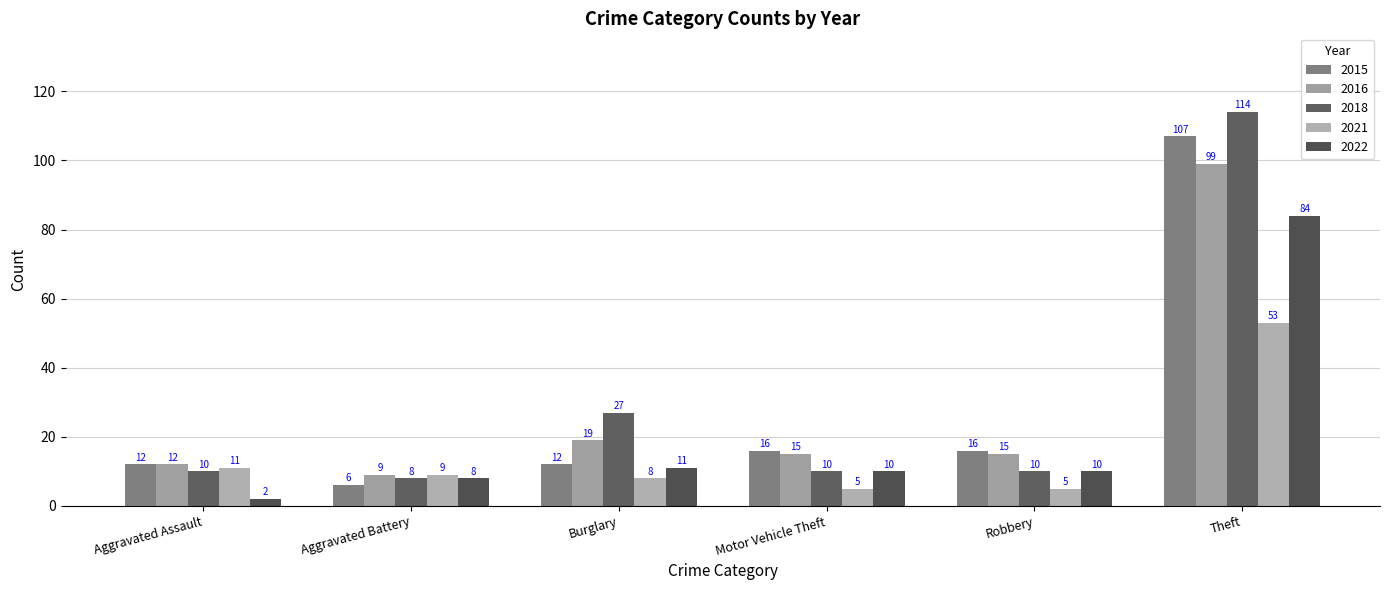

At how many categories does at least one series exceed 87?

1